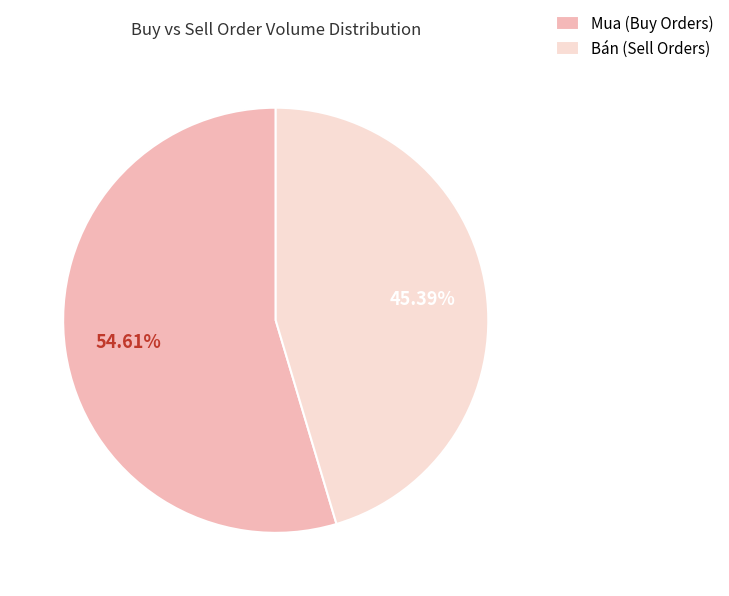

Is there any slice that represents more than half of the pie?

Yes